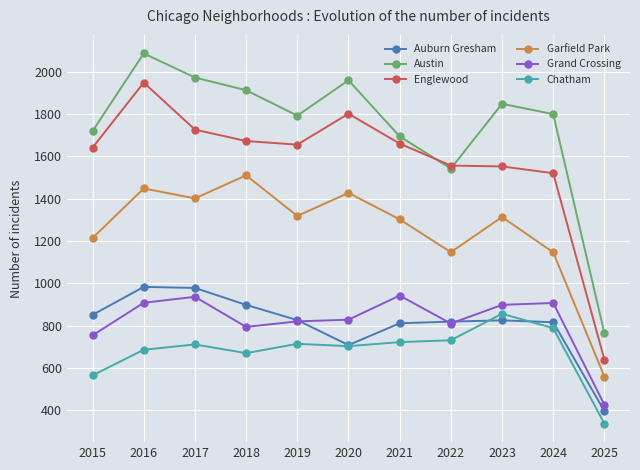

What is the minimum value shown in the chart?

337